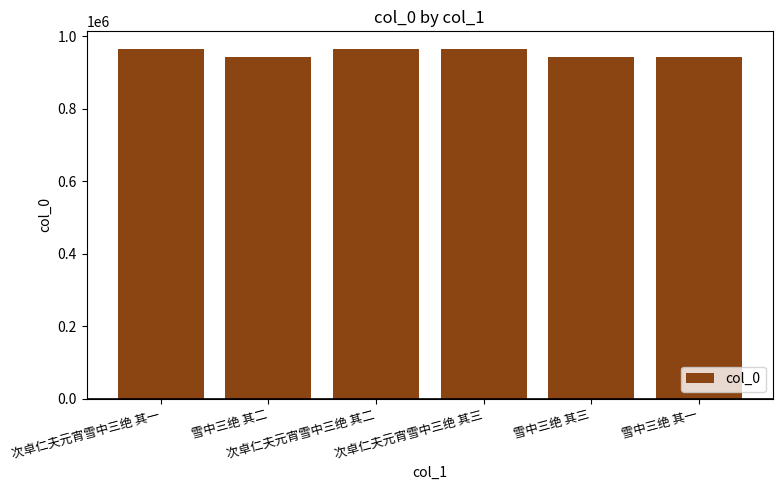

What is the sum of all values?

5720766